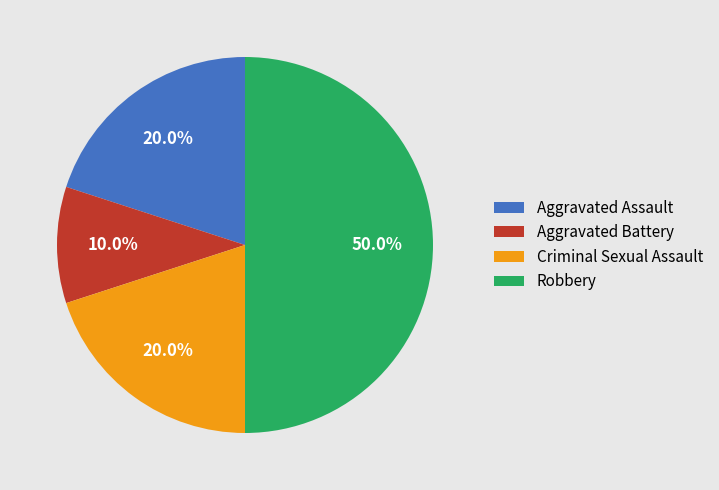

Is it true that Aggravated Battery is 20% of the pie?

False